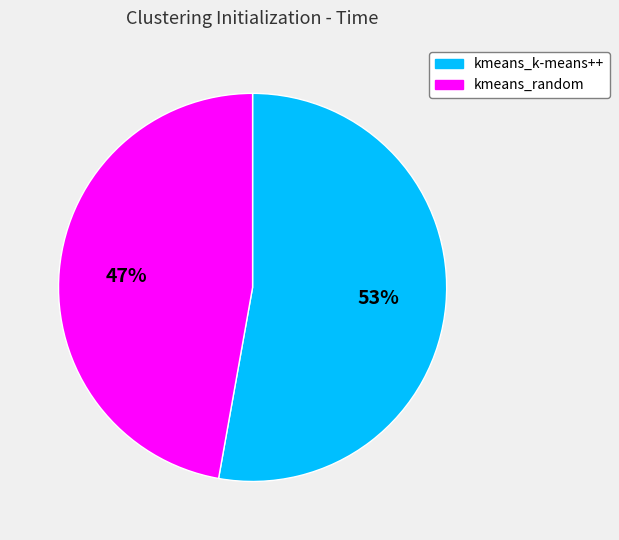

Which has a higher value, kmeans_k-means++ or kmeans_random?

kmeans_k-means++